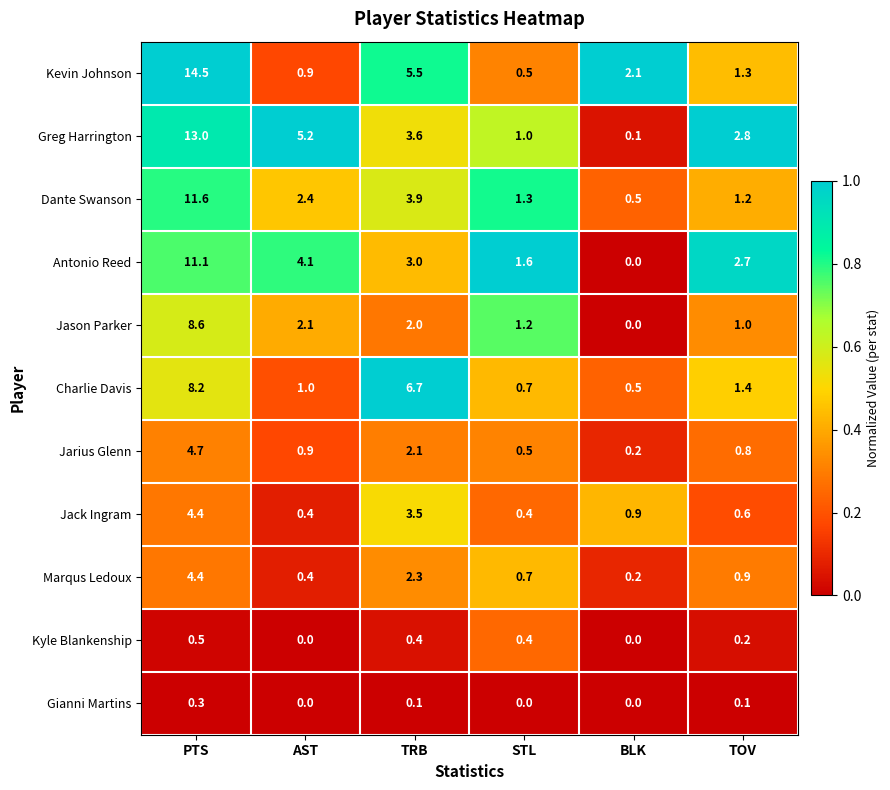

What is the sum of the Antonio Reed values at BLK and TOV?

2.7